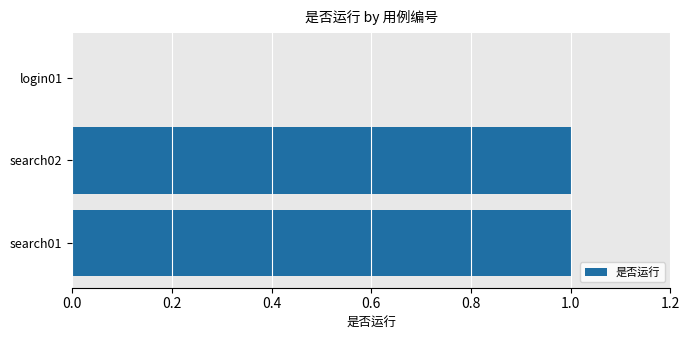

The chart shows a value of 1 at search01. True or false?

True